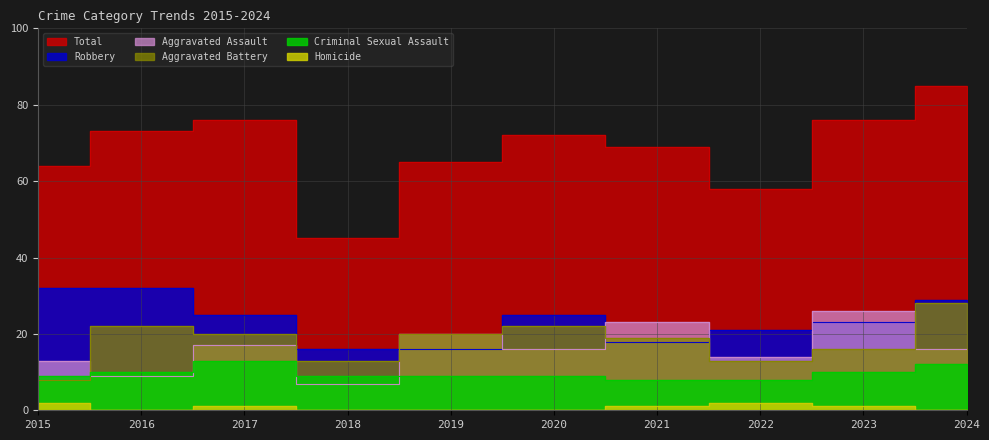

Which series has the widest spread of values?

Total